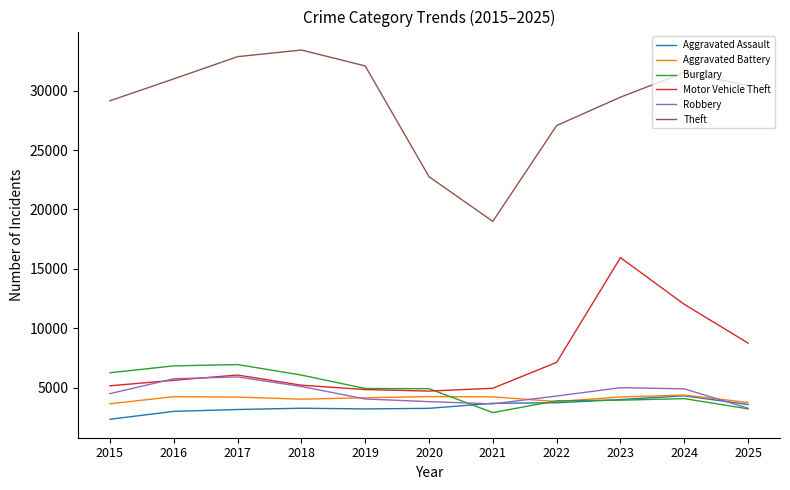

True or false: Aggravated Assault and Motor Vehicle Theft intersect in this chart.

False